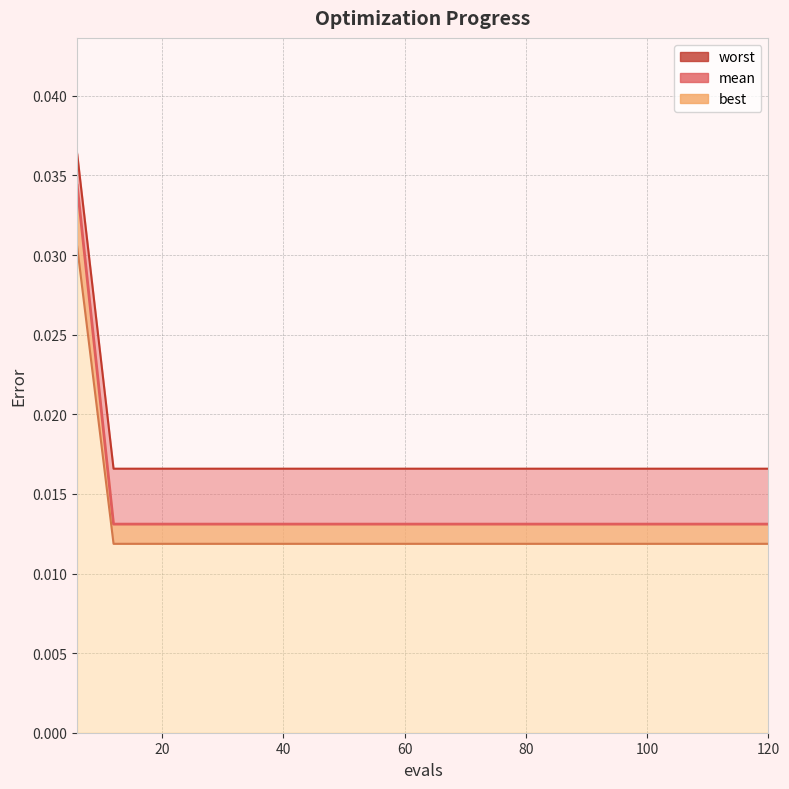

True or false: best has a value of 0.0 at 60.

False